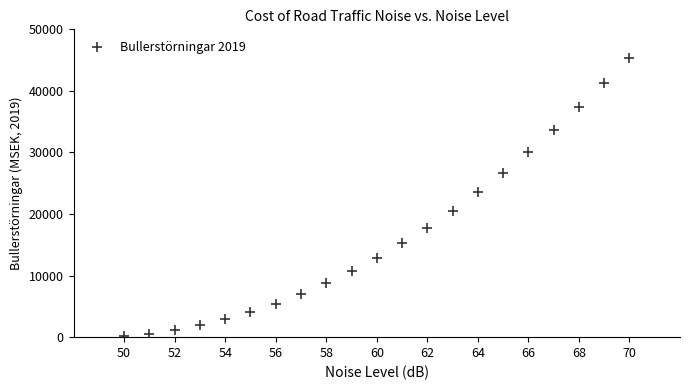

What is the range of Y values (max minus min)?

45244.7